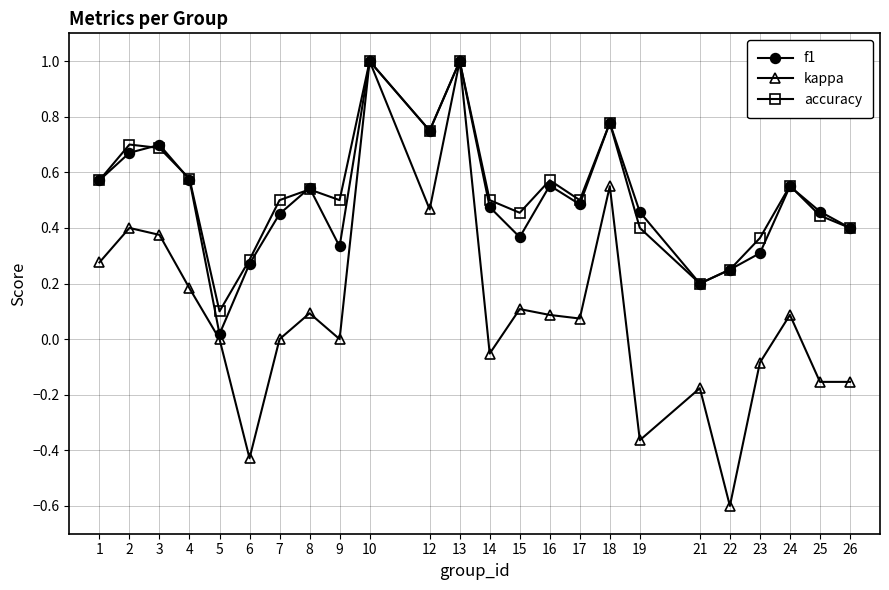

Is it true that kappa equals -0.1 at 21?

False